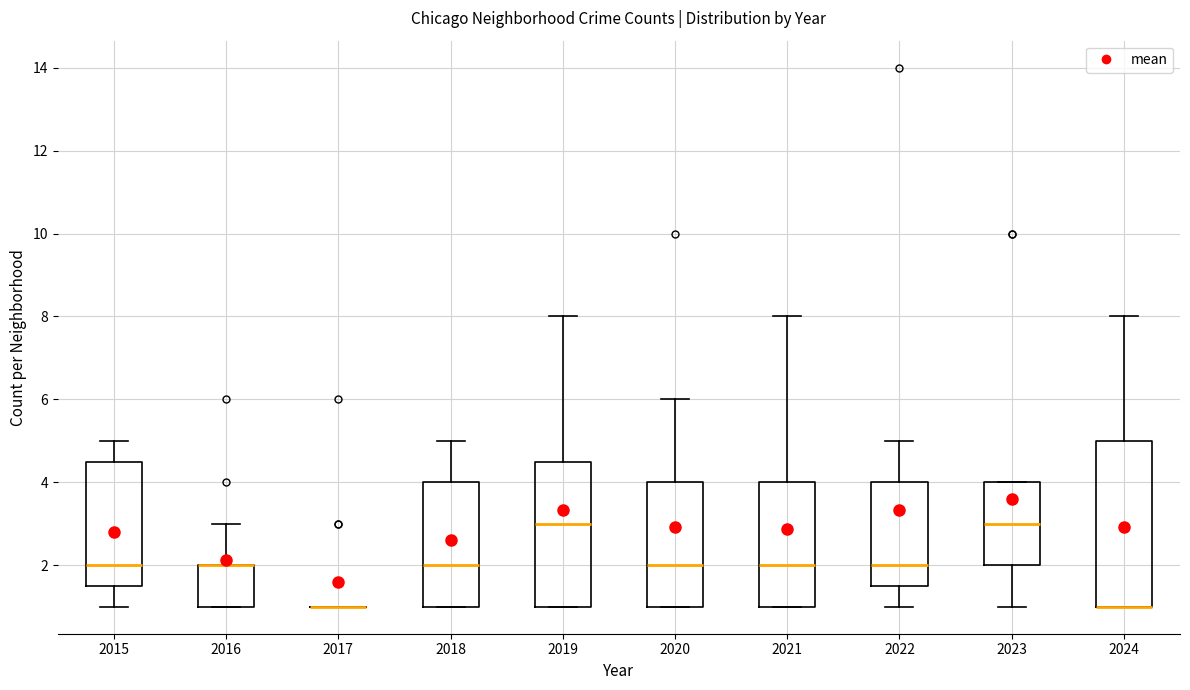

Which box is the tallest, from its lower edge to its upper edge?

2024